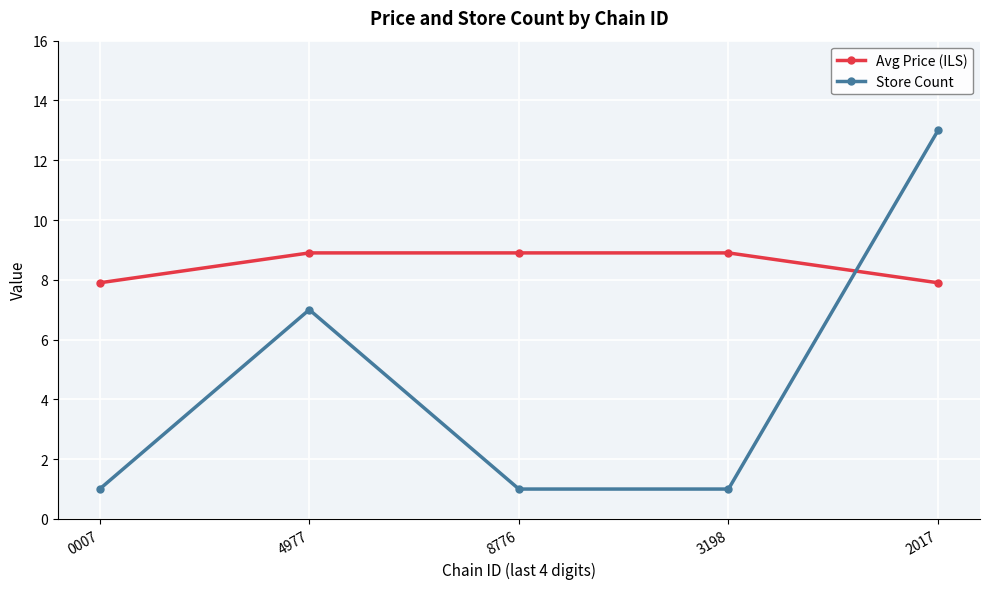

Reading left to right, list all the values displayed in this chart.

Avg Price (ILS): 7.9	8.9	8.9	8.9	7.9
Store Count: 1.0	7.0	1.0	1.0	13.0